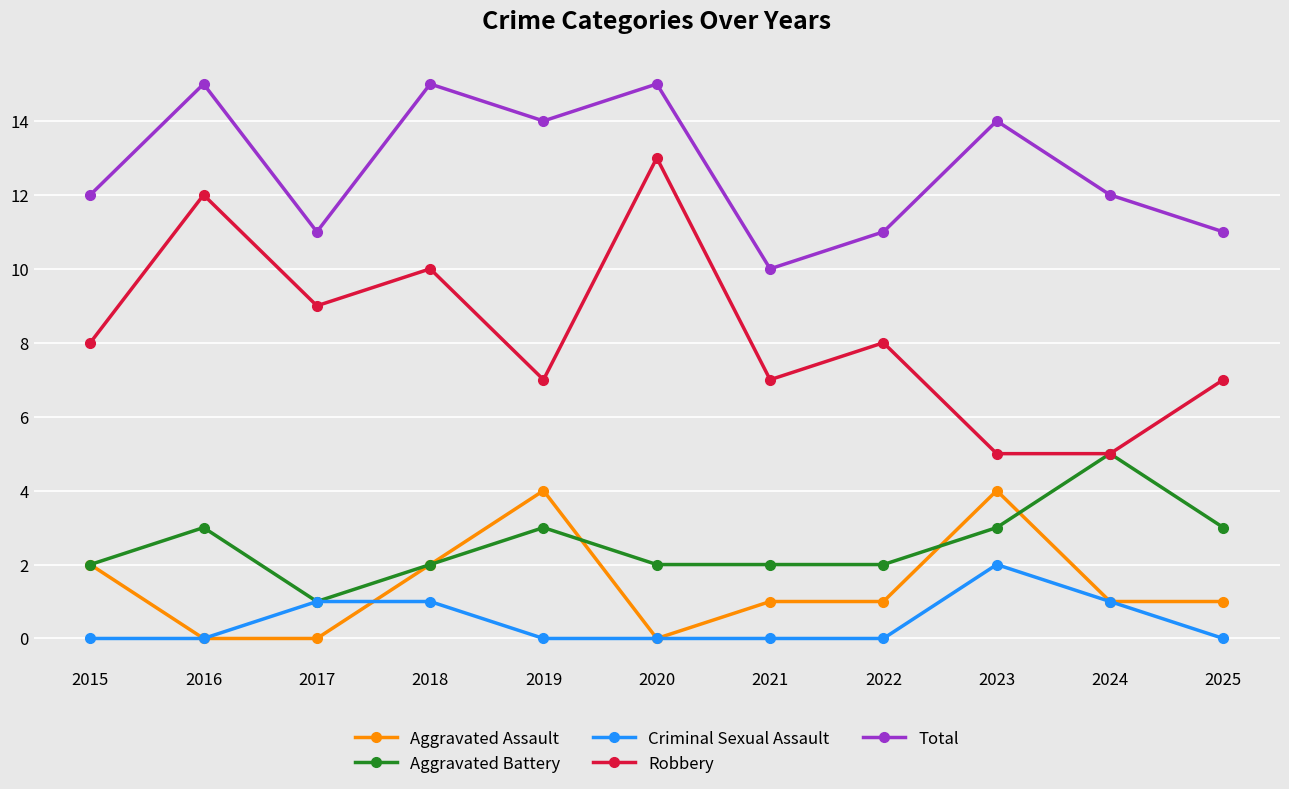

Reading left to right, list all the values displayed in this chart.

Aggravated Assault: 2015=2	2016=0	2017=0	2018=2	2019=4	2020=0	2021=1	2022=1	2023=4	2024=1	2025=1
Aggravated Battery: 2015=2	2016=3	2017=1	2018=2	2019=3	2020=2	2021=2	2022=2	2023=3	2024=5	2025=3
Criminal Sexual Assault: 2015=0	2016=0	2017=1	2018=1	2019=0	2020=0	2021=0	2022=0	2023=2	2024=1	2025=0
Robbery: 2015=8	2016=12	2017=9	2018=10	2019=7	2020=13	2021=7	2022=8	2023=5	2024=5	2025=7
Total: 2015=12	2016=15	2017=11	2018=15	2019=14	2020=15	2021=10	2022=11	2023=14	2024=12	2025=11